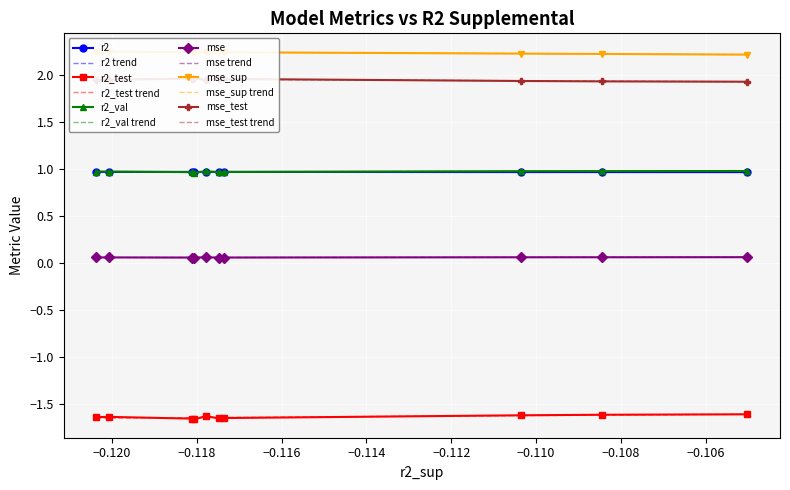

What is the highest value of the r2_test series?

-1.6